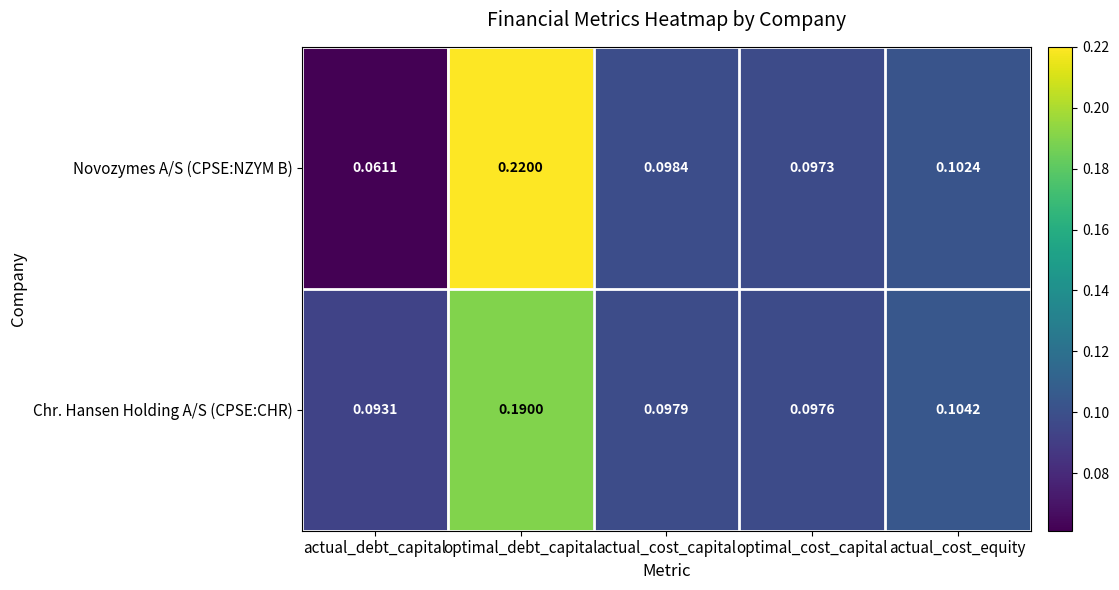

Which category has the lowest value across all series?

actual_debt_capital